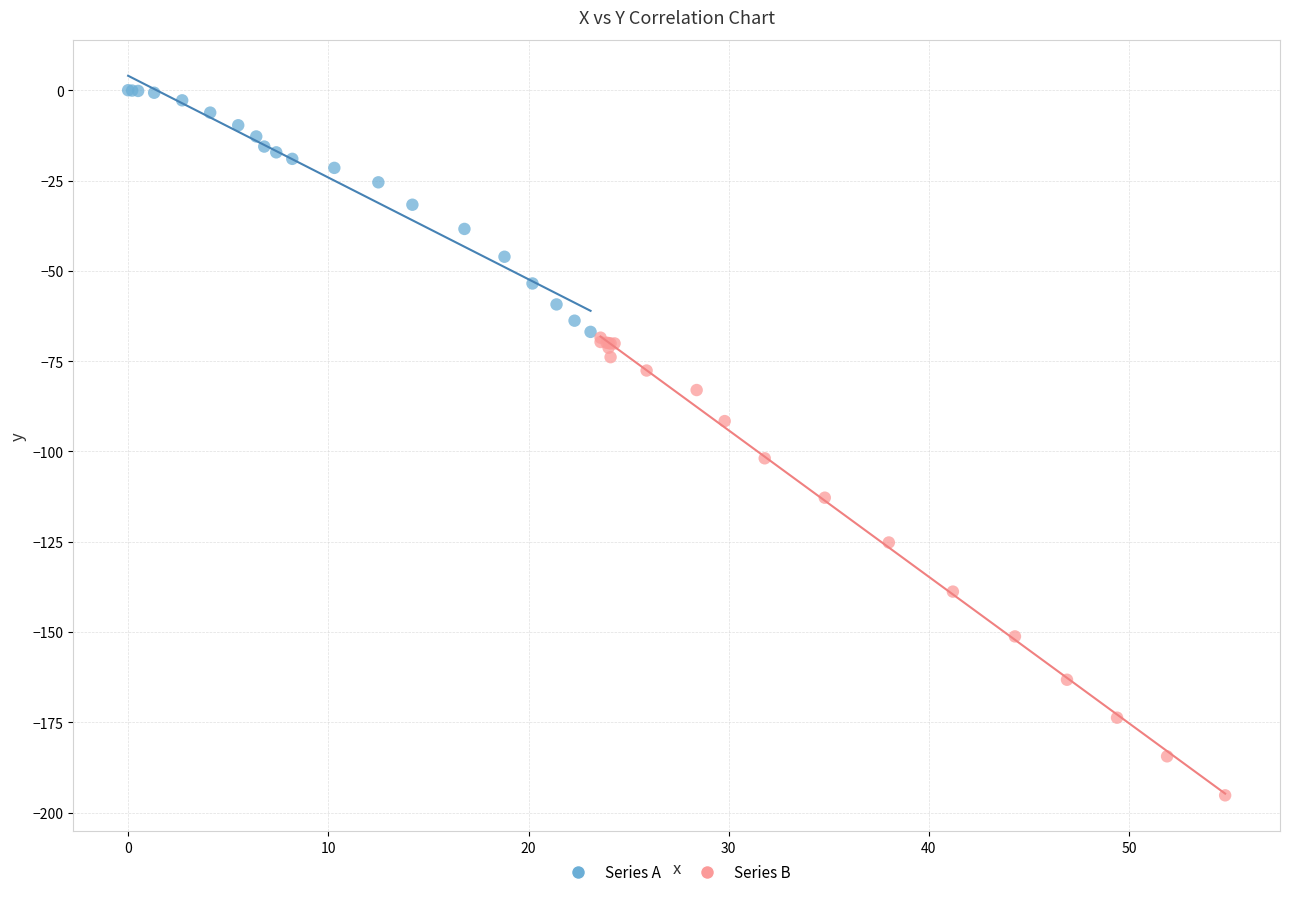

Which series reaches the minimum Y coordinate?

Series B